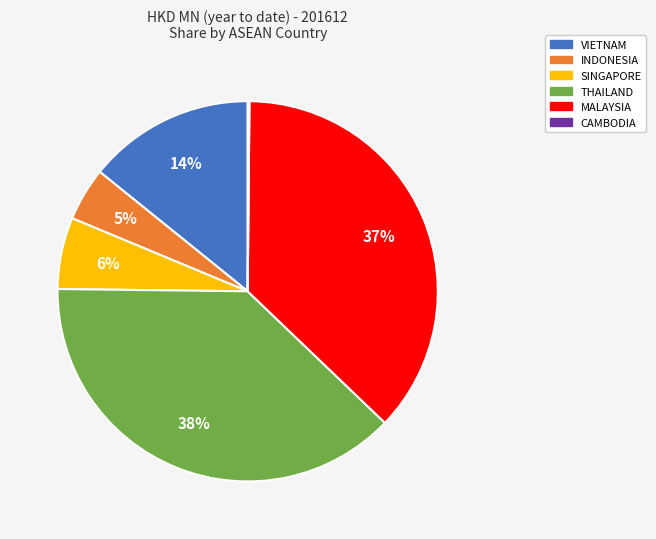

What is the largest slice in the pie chart?

THAILAND